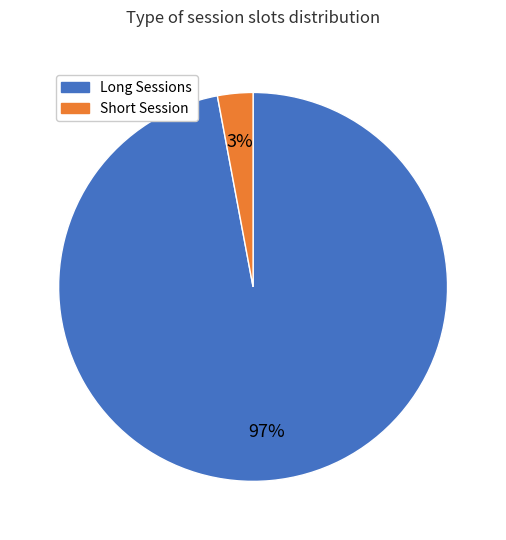

What is the majority slice?

Long Sessions